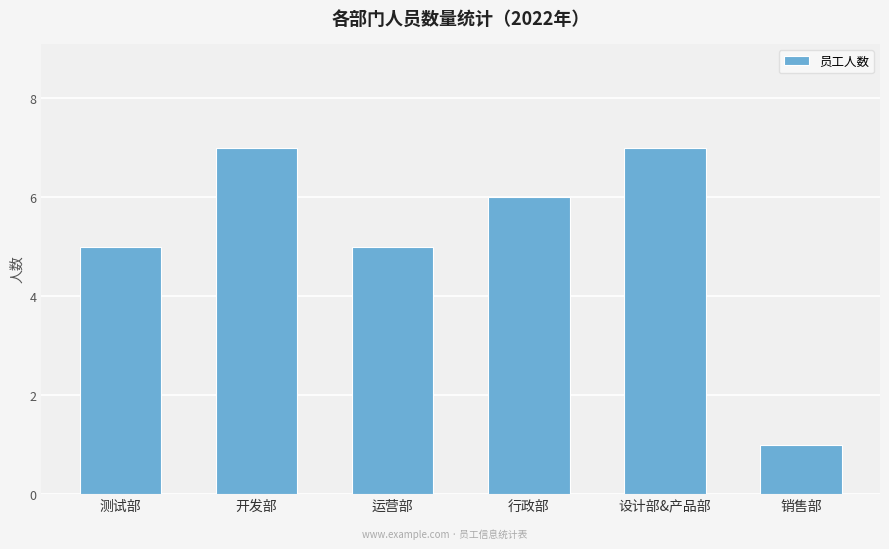

The value at 设计部&产品部 is 7. True or false?

True